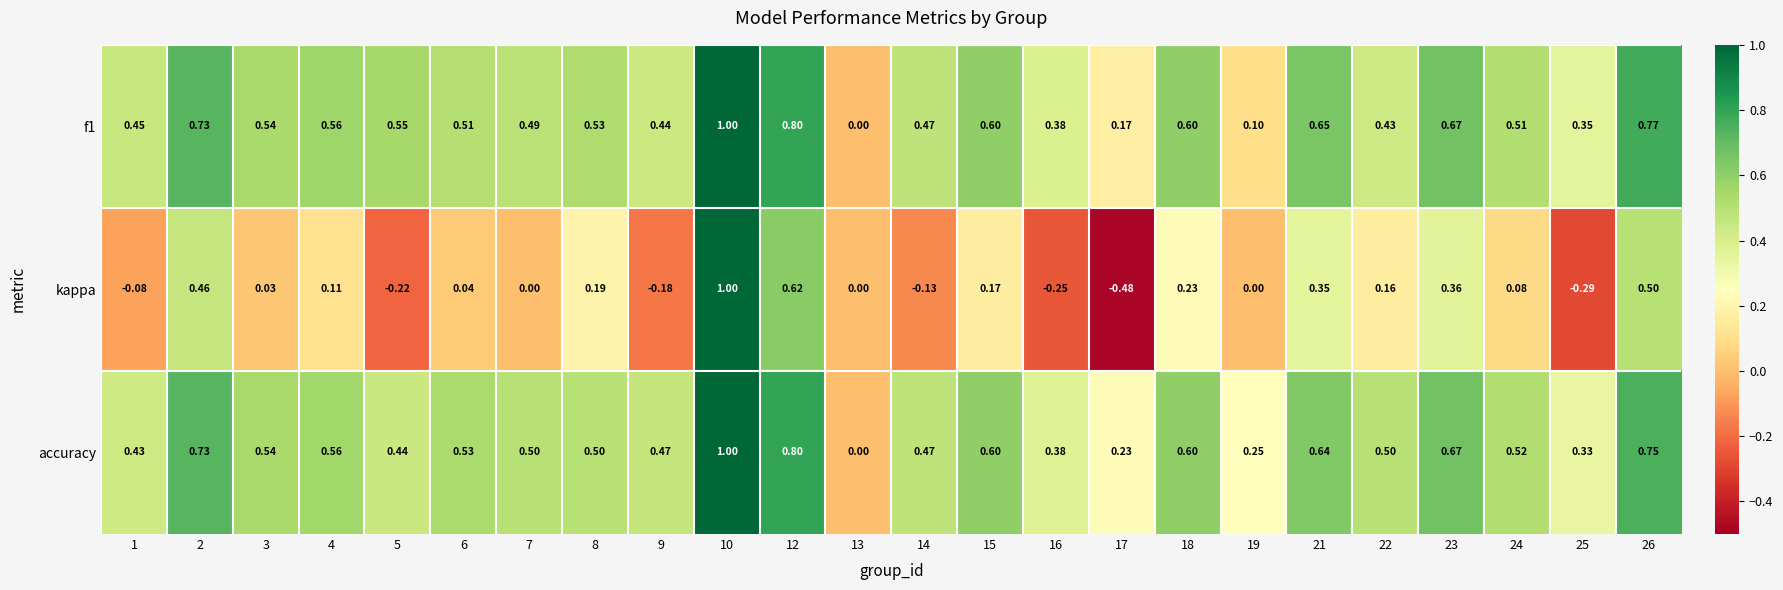

Is the value of kappa at 18 greater than the value of accuracy at 18?

No